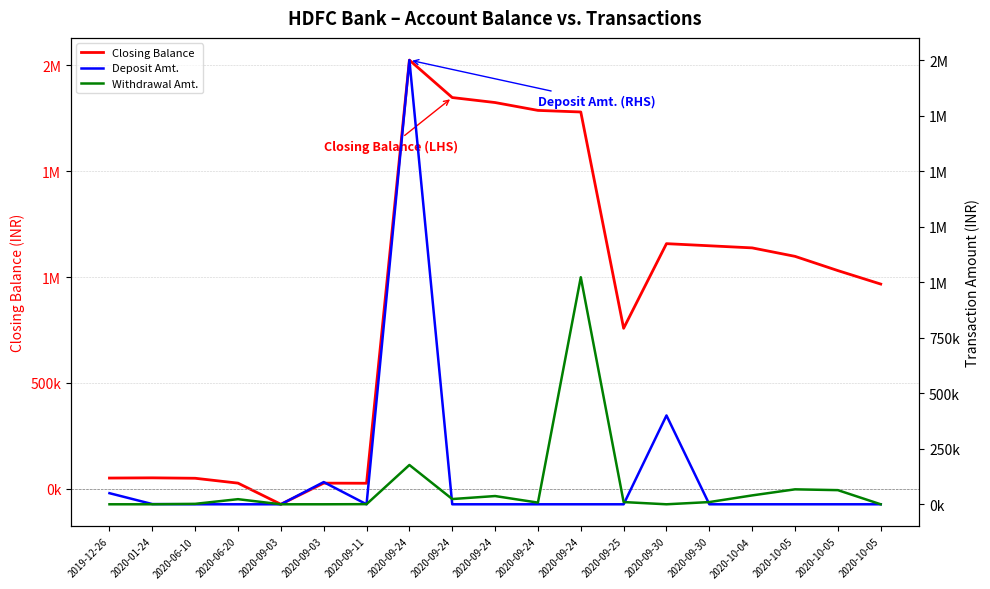

List the series in order of their peak value, highest first.

Closing Balance, Deposit Amt., Withdrawal Amt.